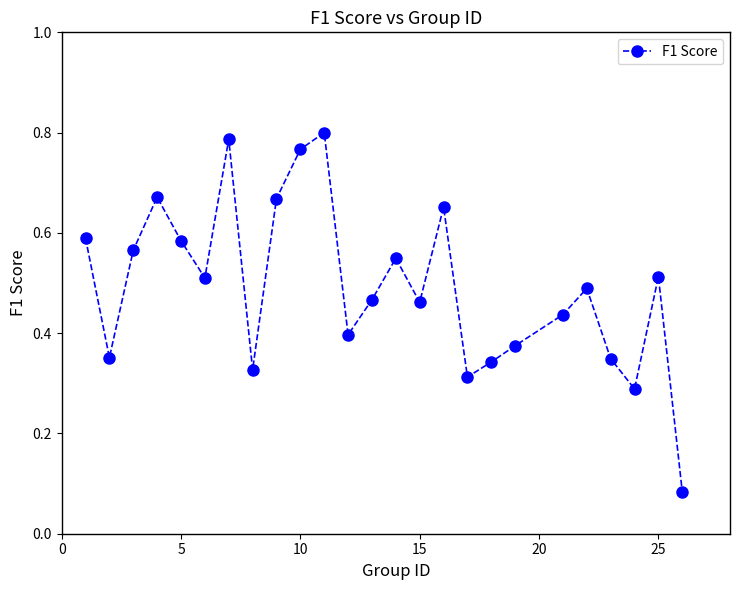

How many interior local valleys (lower than both neighbors) does the data have?

7